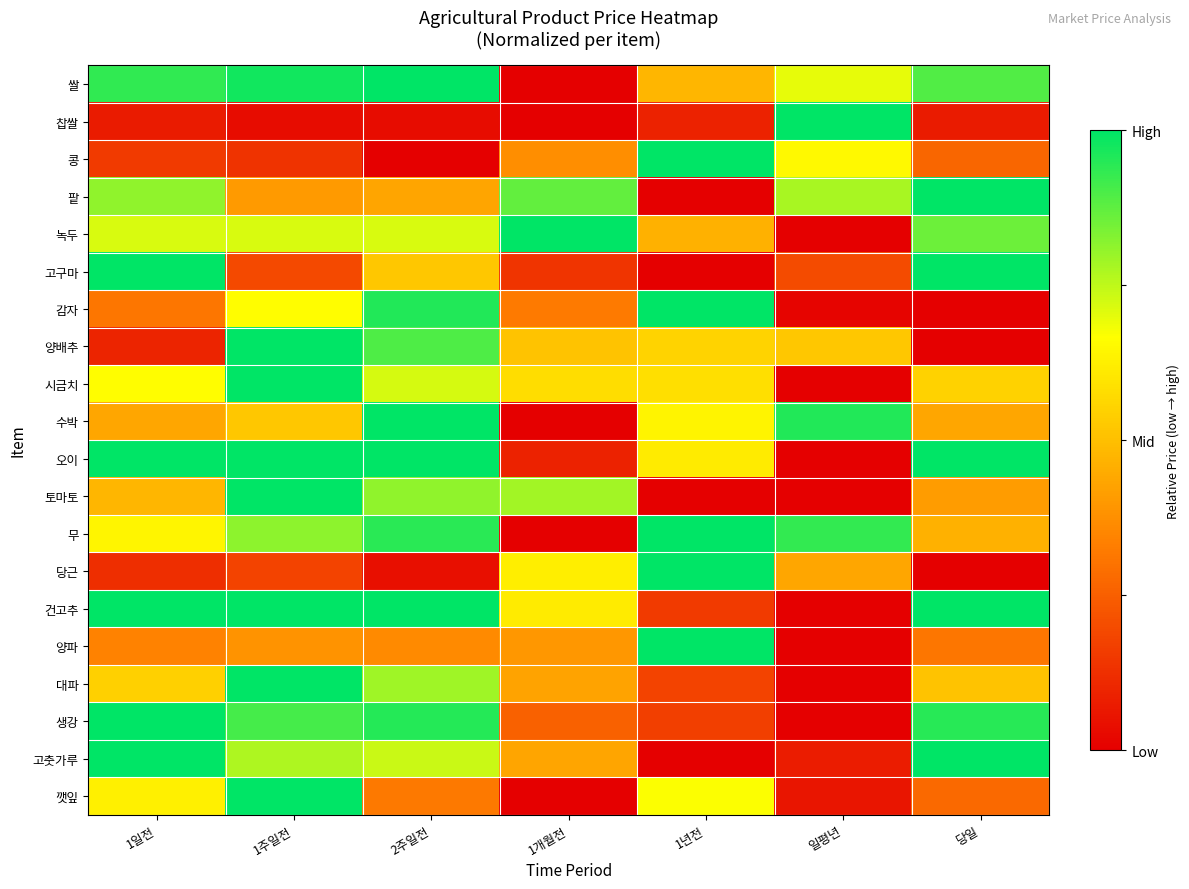

What is the spread (max minus min) of values at 당일?

1.0